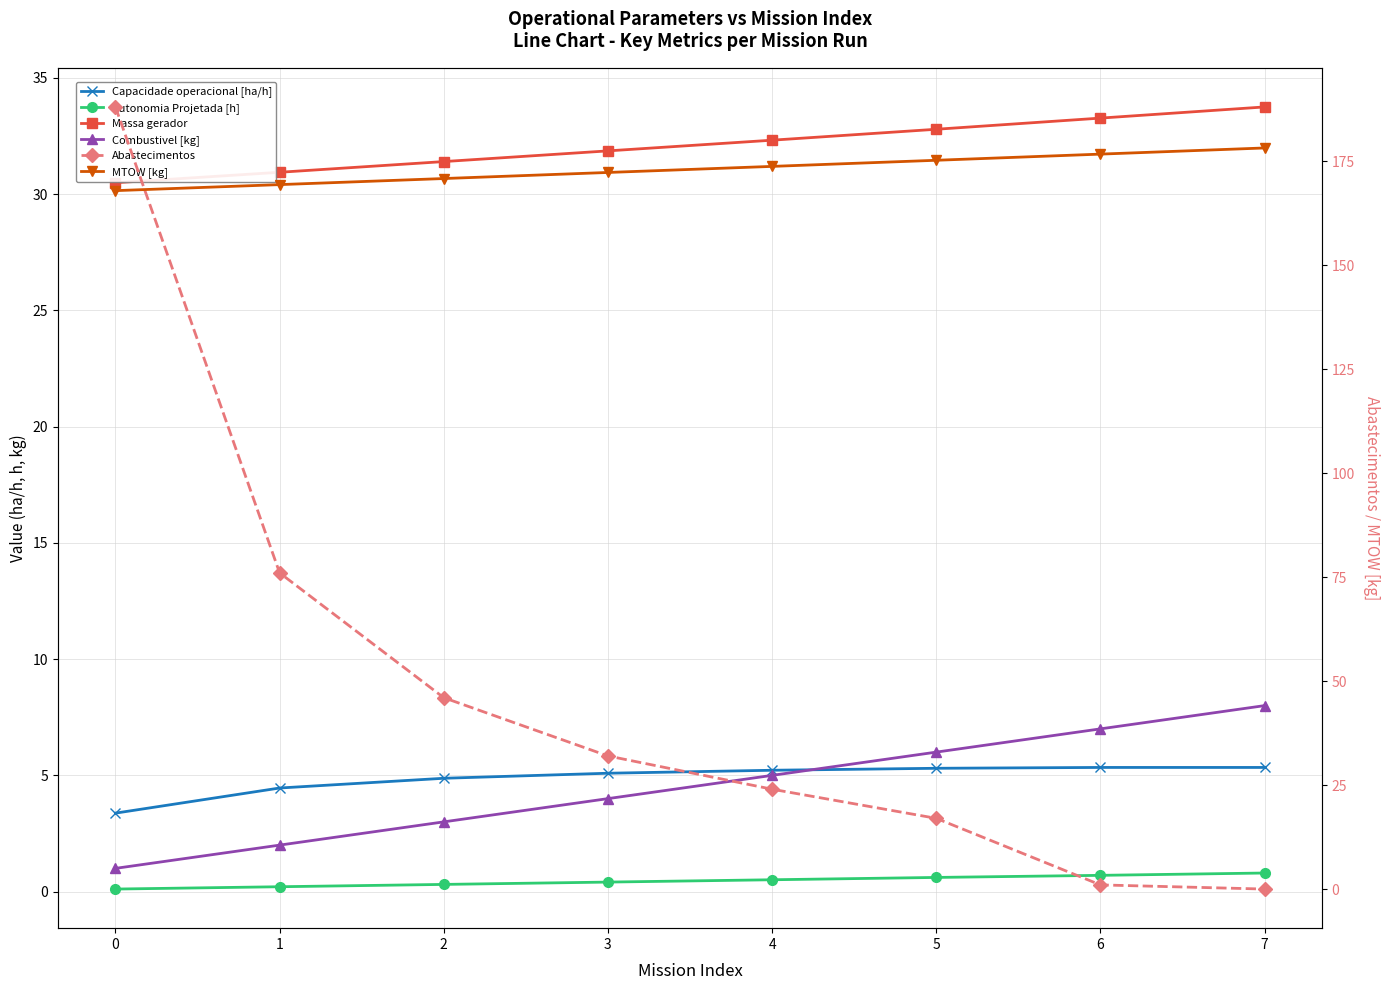

What are all the series names shown in the legend?

Capacidade operacional [ha/h], Autonomia Projetada [h], Massa gerador, Combustivel [kg], Abastecimentos, MTOW [kg]